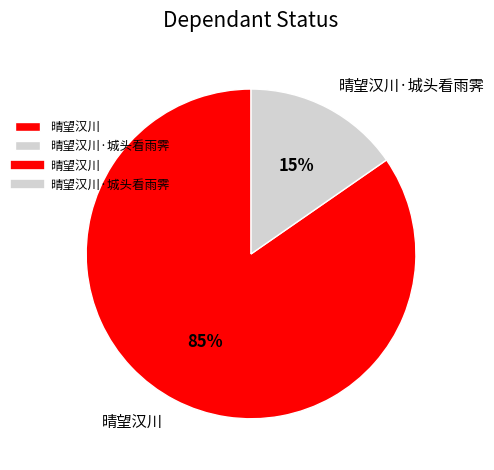

Between 晴望汉川·城头看雨霁 and 晴望汉川, which is larger?

晴望汉川